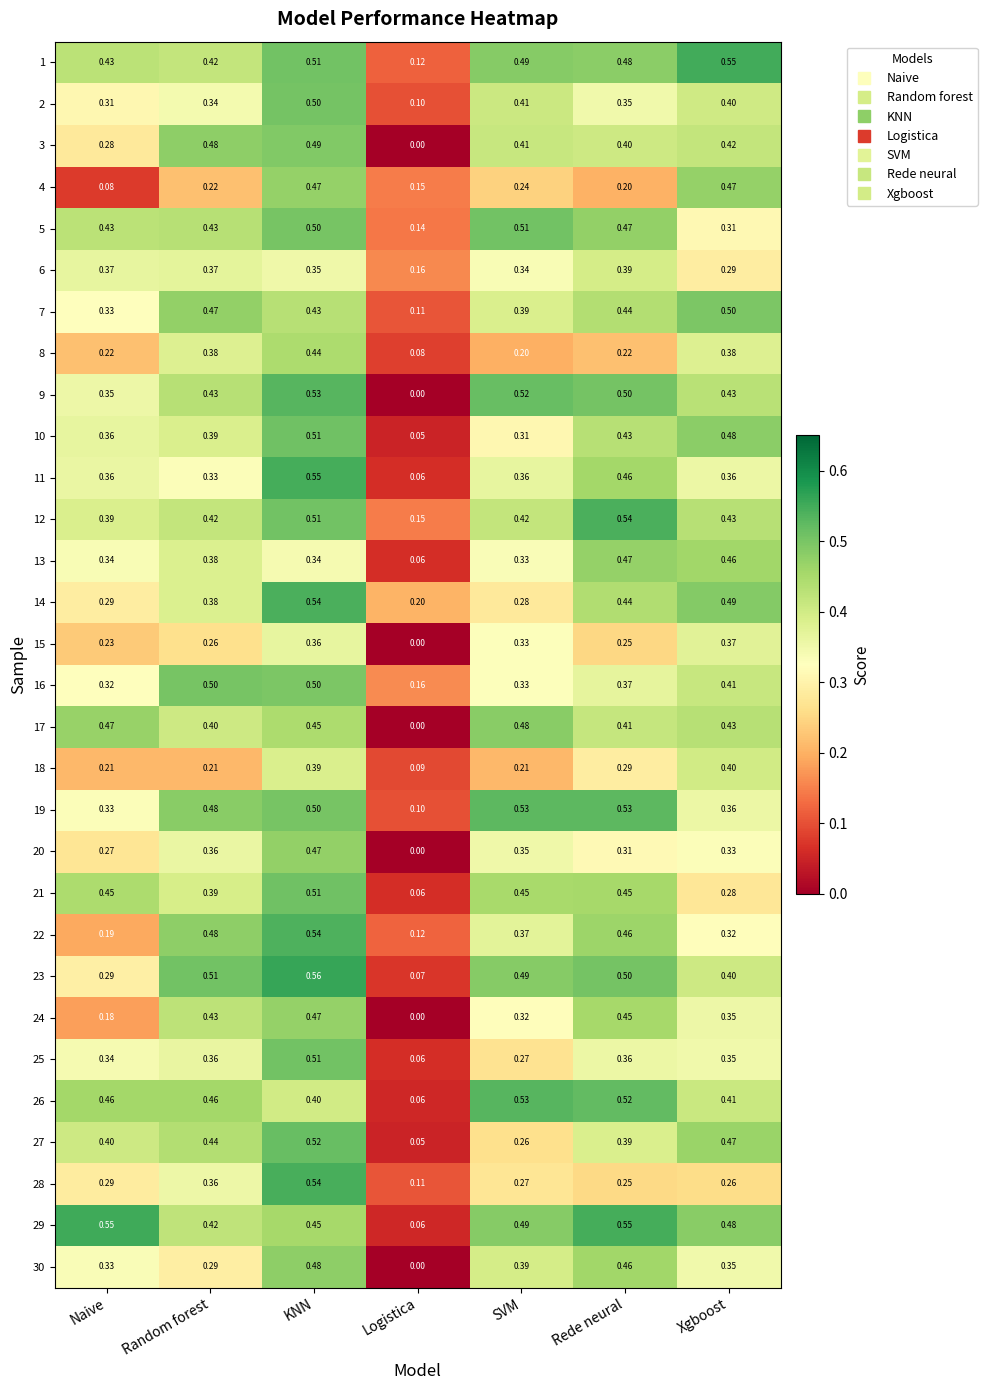

List the labels in order of 23 value, largest first.

KNN, Random forest, Rede neural, SVM, Xgboost, Naive, Logistica